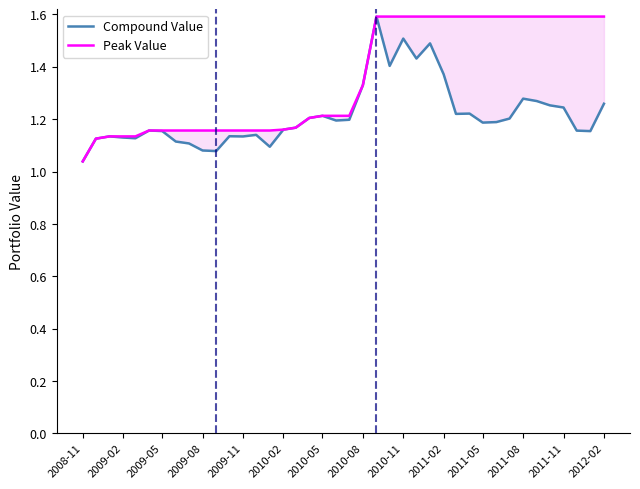

List the series in order of their overall mean, highest first.

Peak Value, Compound Value